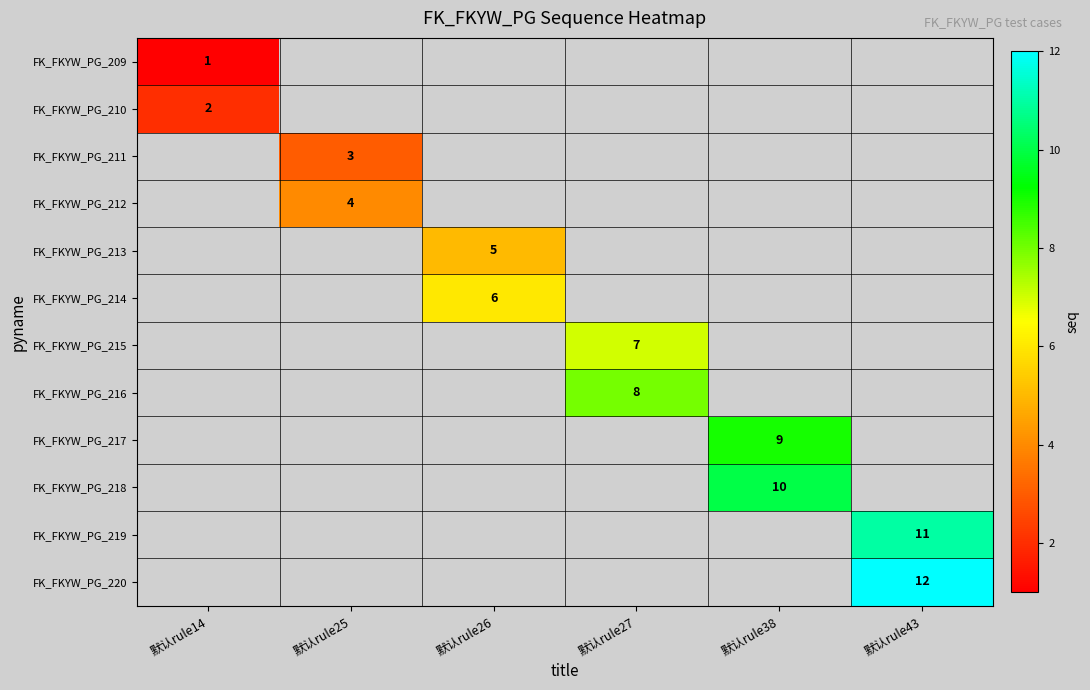

Which has a higher value, 默认rule26 or 默认rule38?

默认rule38